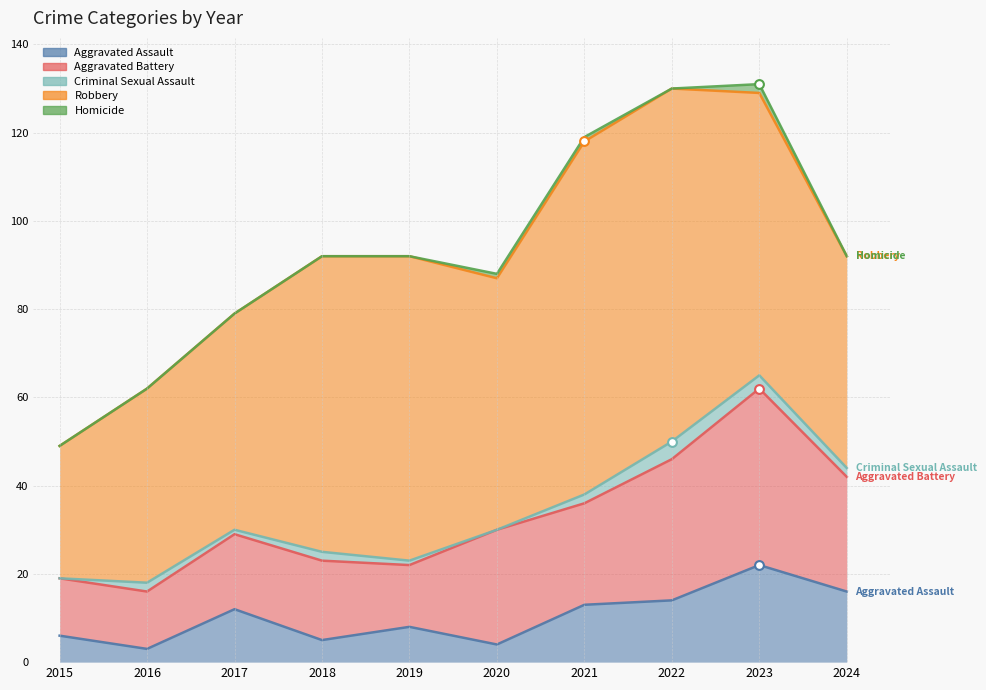

Which series contains the lowest Y value?

Criminal Sexual Assault